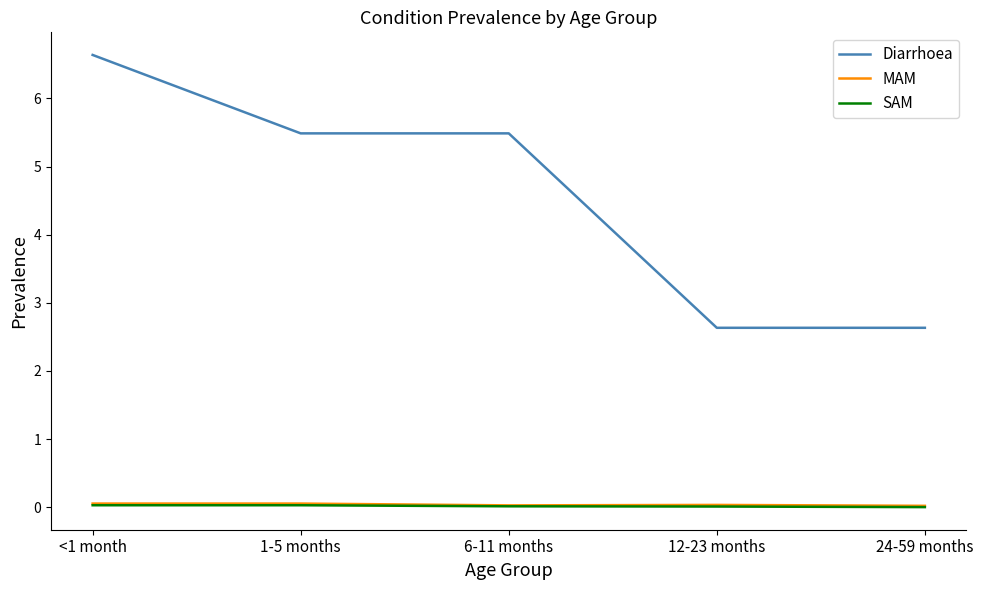

What are all the series names shown in the legend?

Diarrhoea, MAM, SAM